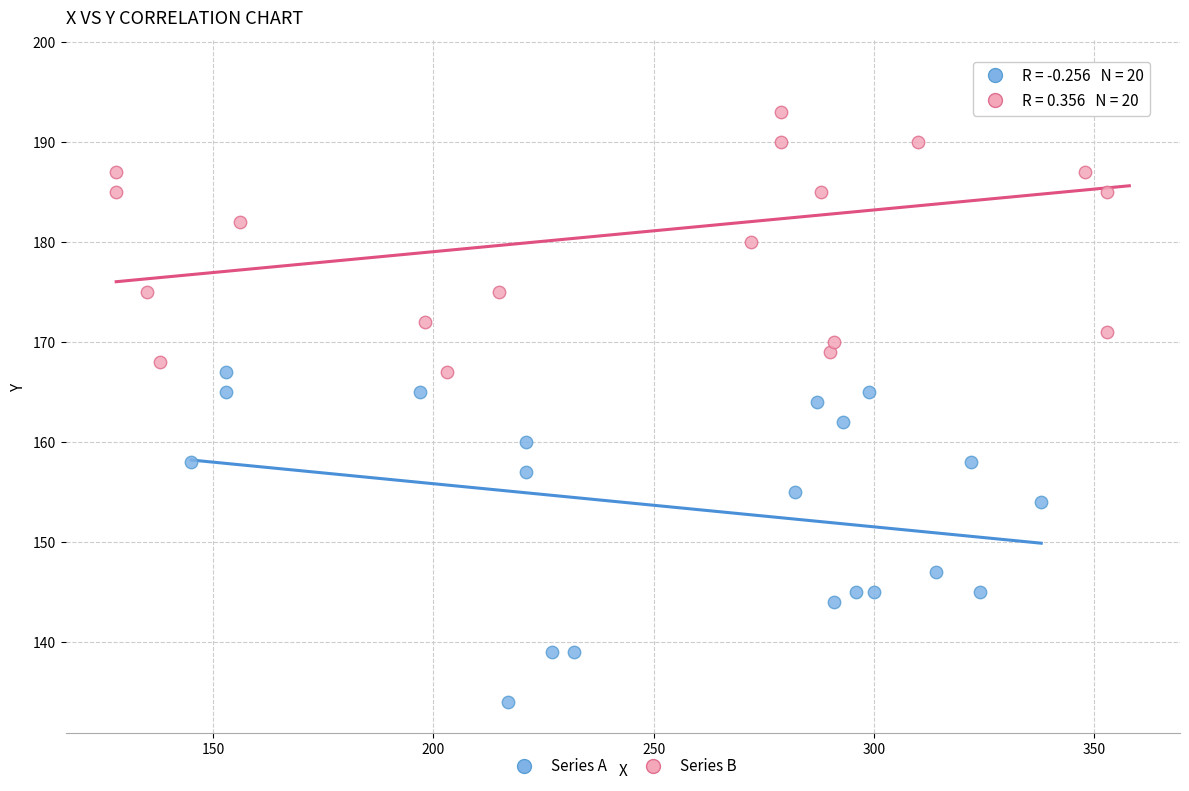

Which series has the largest Y range (max minus min)?

Series A